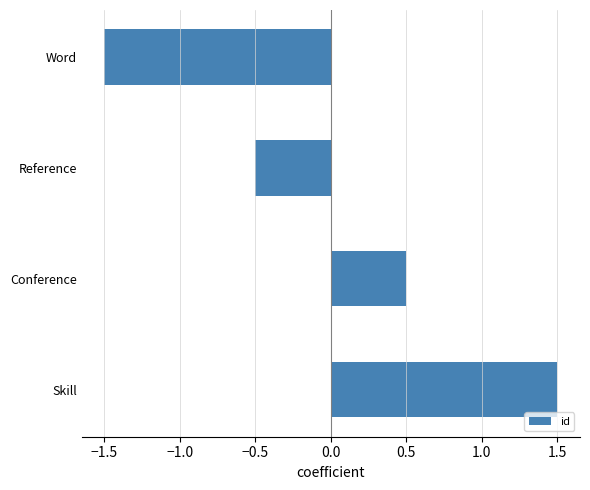

Reading top to bottom, extract all data points from this chart.

Word=-1.5	Reference=-0.5	Conference=0.5	Skill=1.5